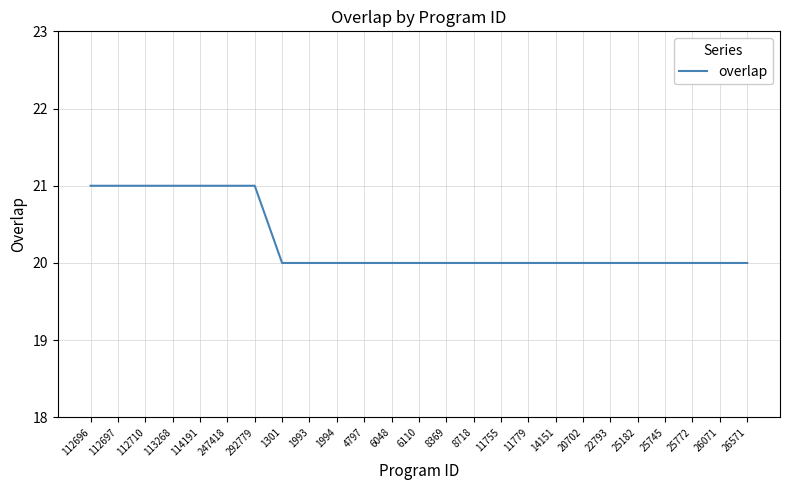

Count the values in the range 20 to 21.

25